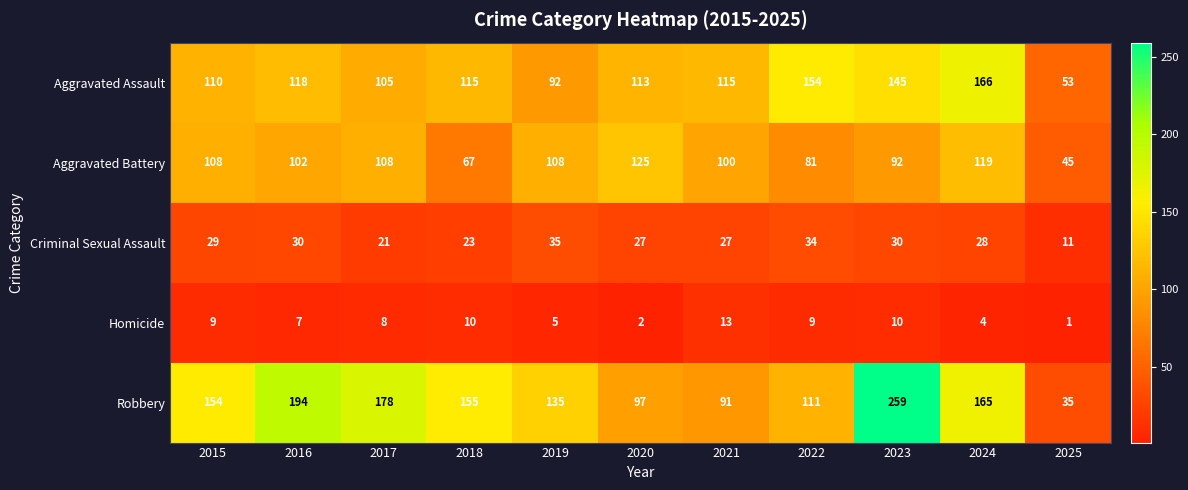

Is it true that Aggravated Battery equals 92 at 2023?

True